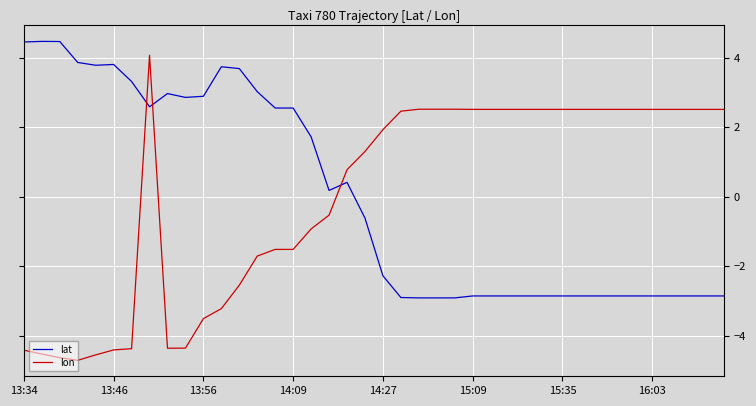

After their last crossing, which series has the higher values: lon or lat?

lon